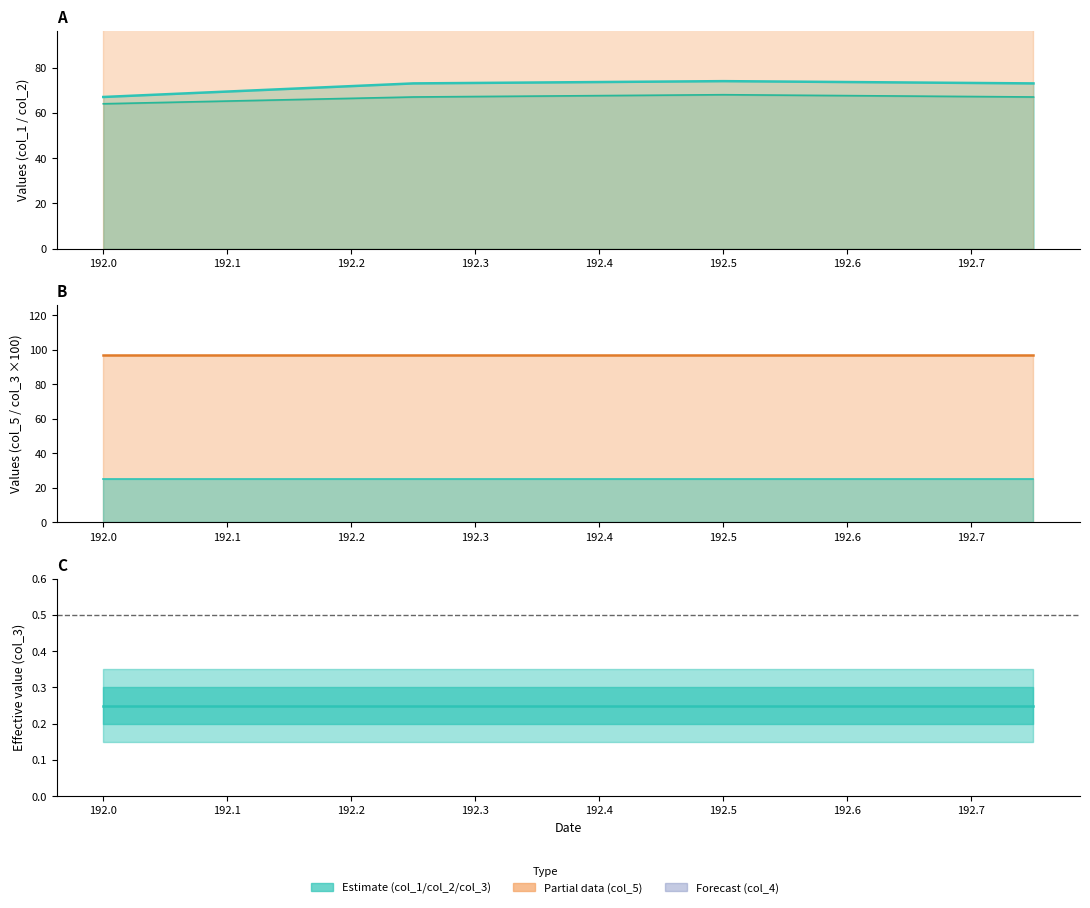

What is the sum of all col_5 line values?

388.0